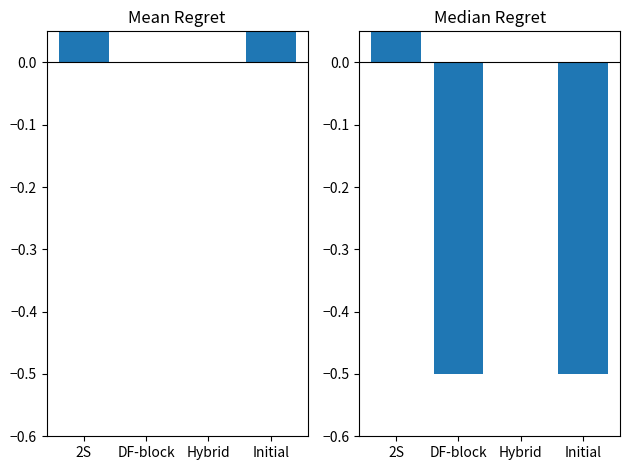

At which category does the chart reach its minimum across all series?

DF-block